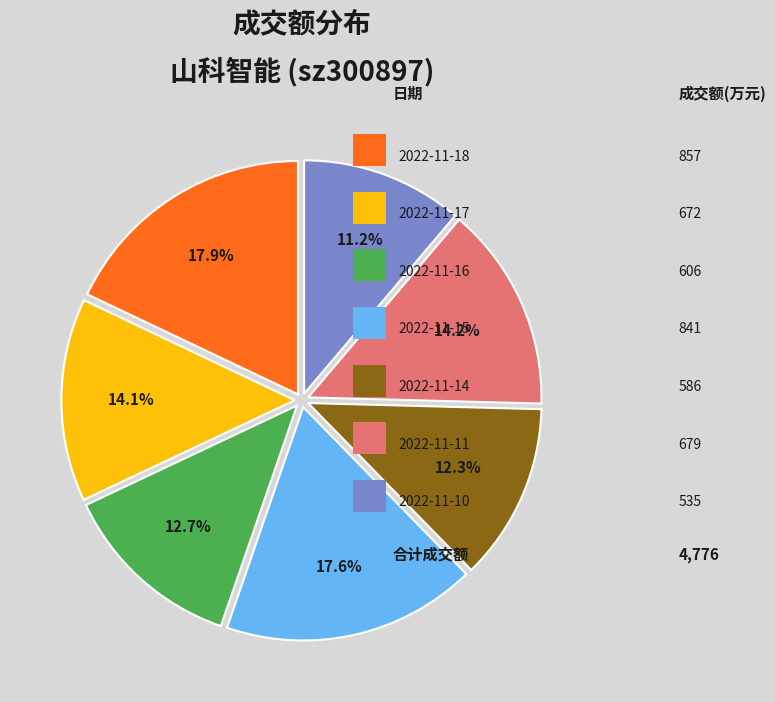

Count the number of slices in the pie.

7